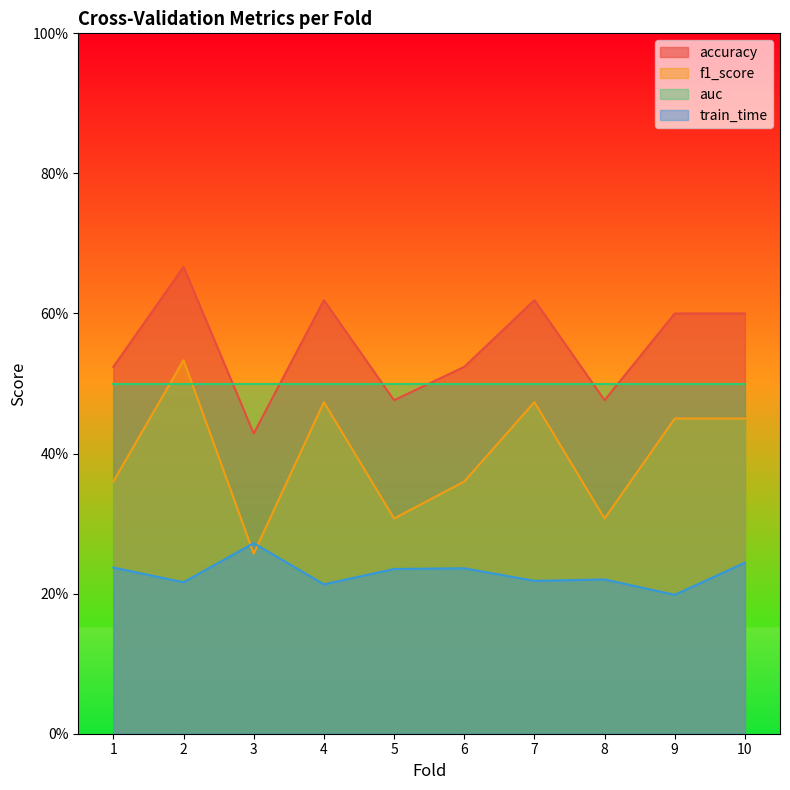

In train_time, how many points are higher than both neighbors (excluding endpoints)?

3